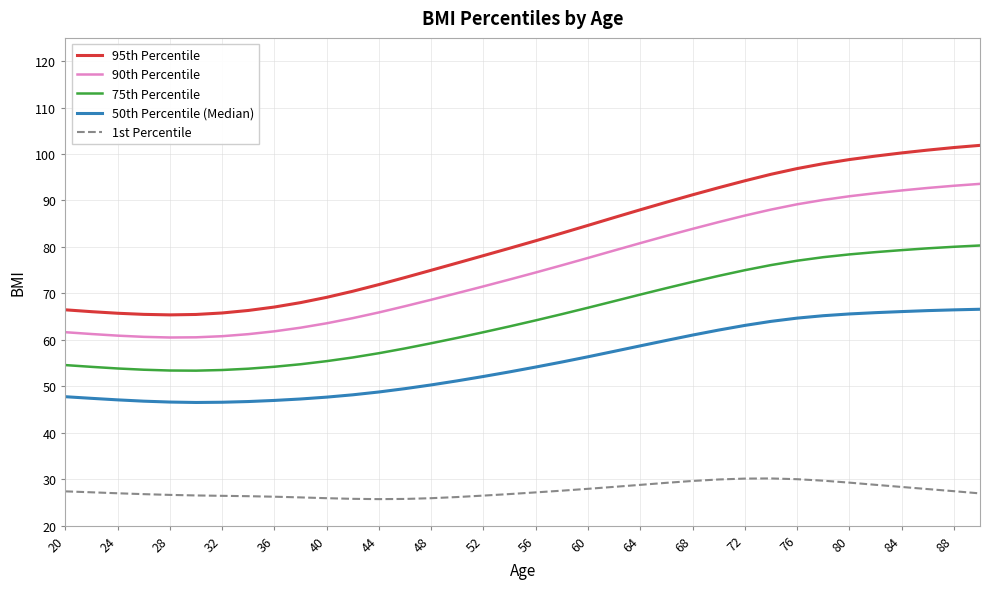

Rank the series by their maximum value, from lowest to highest.

1st Percentile, 50th Percentile (Median), 75th Percentile, 90th Percentile, 95th Percentile